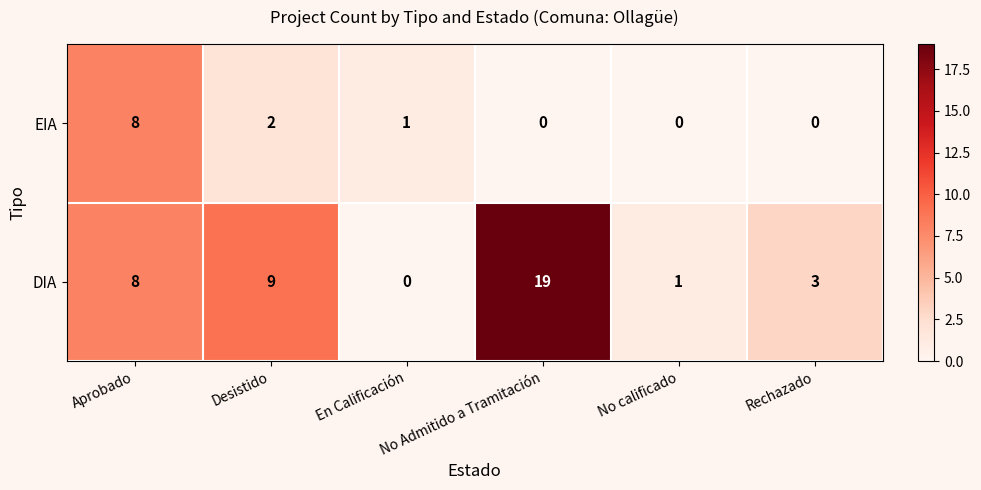

What is the difference between the second highest and minimum values in the DIA series?

9